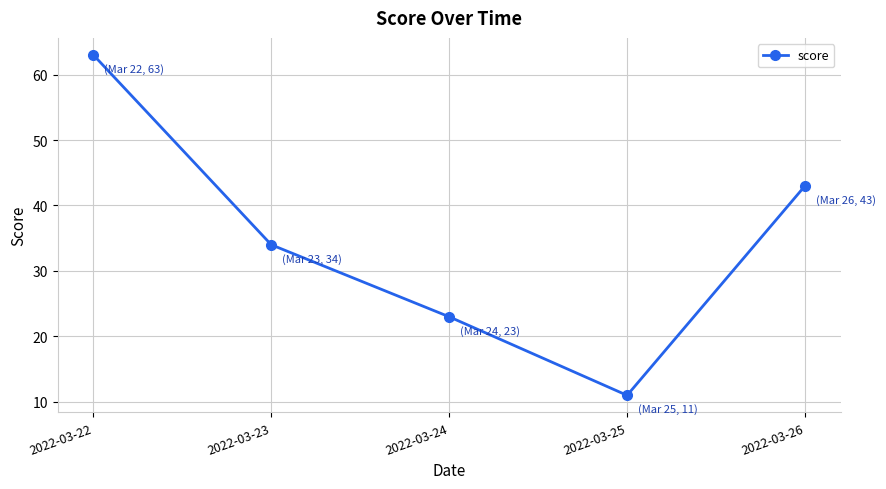

Count the number of categories in the chart.

5